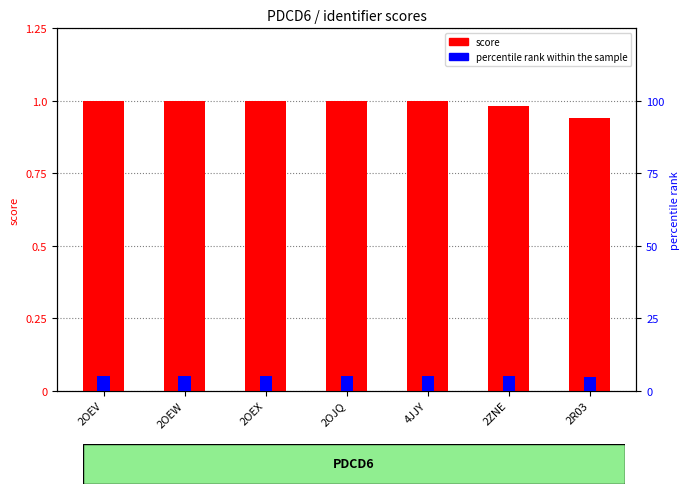

How many bars are there in total?

14